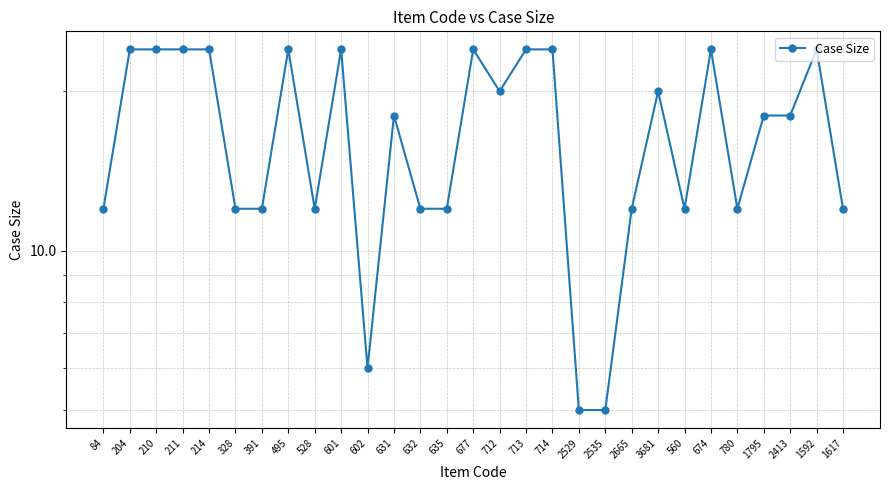

What is the change in value from 674 to 2413?

-6